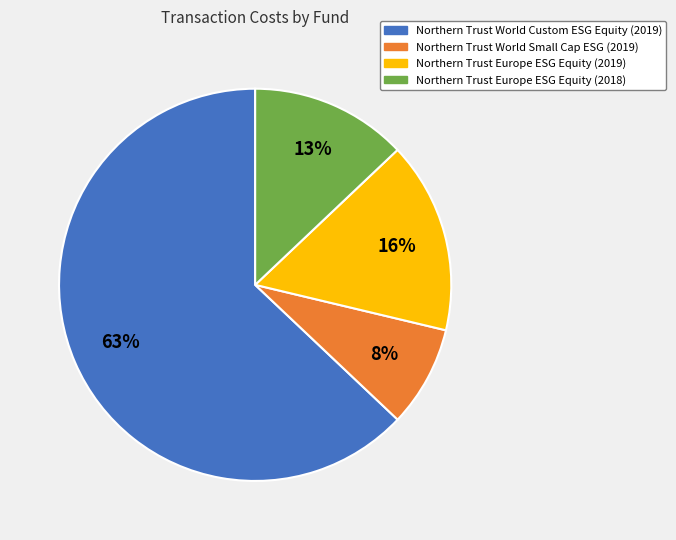

Which has a higher value, Northern Trust World Custom ESG Equity (2019) or Northern Trust Europe ESG Equity (2019)?

Northern Trust World Custom ESG Equity (2019)